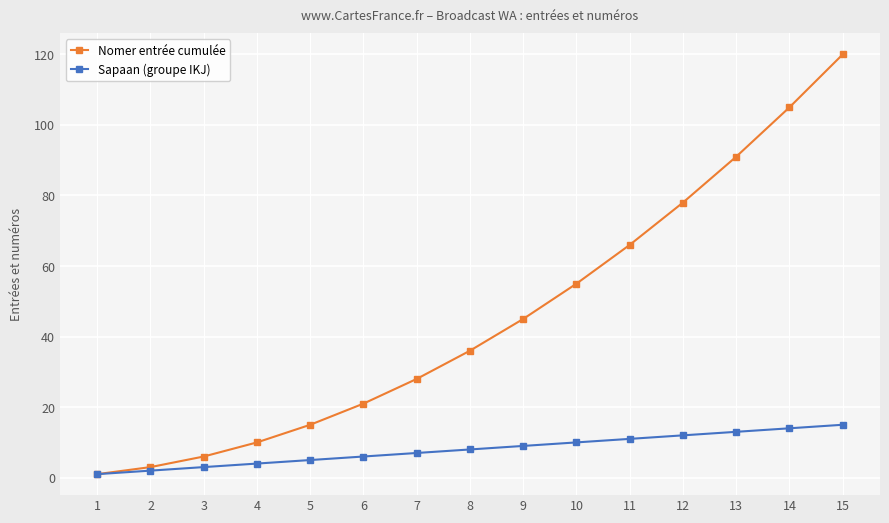

Reading left to right, extract all data points from this chart.

Nomer entrée cumulée: 1	3	6	10	15	21	28	36	45	55	66	78	91	105	120
Sapaan (groupe IKJ): 1	2	3	4	5	6	7	8	9	10	11	12	13	14	15